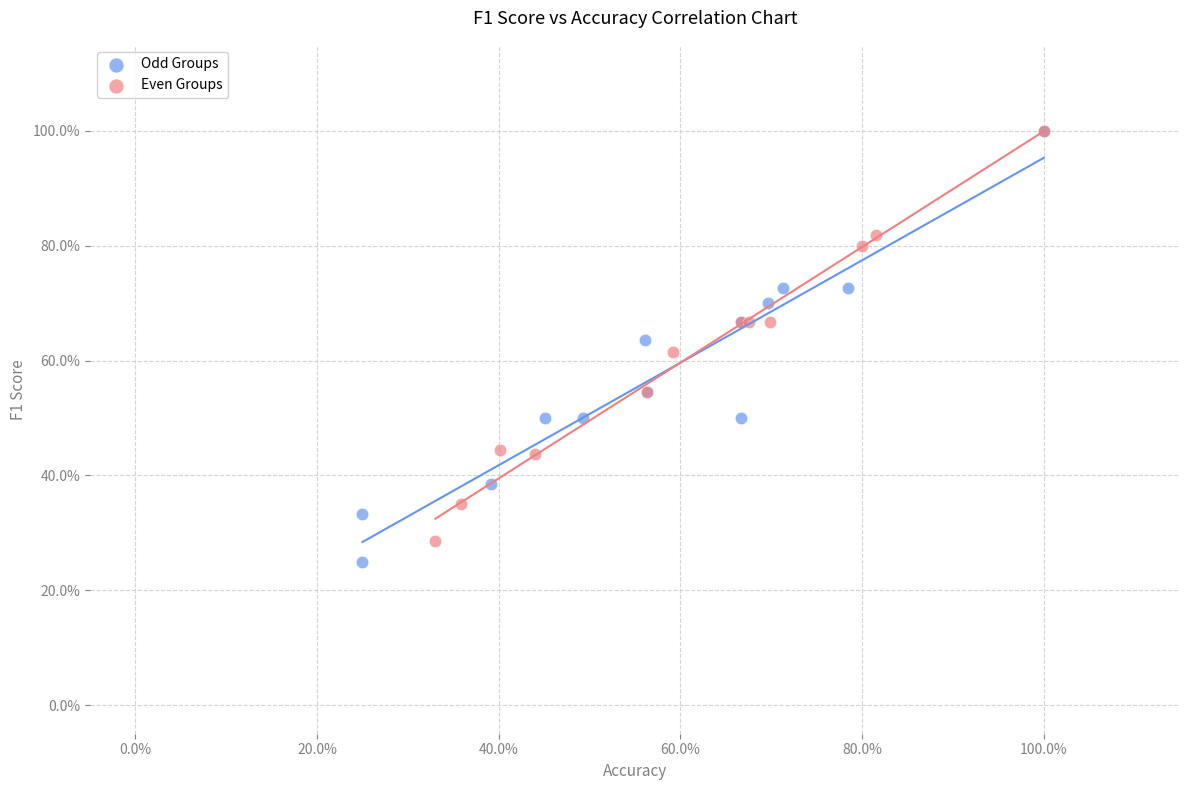

Which series reaches the minimum Y coordinate?

Odd Groups